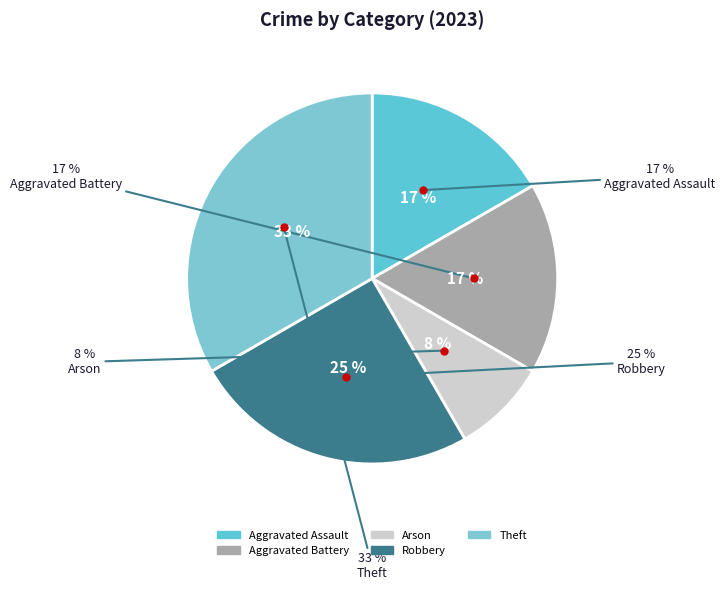

True or false: Theft accounts for 22% of the total.

False